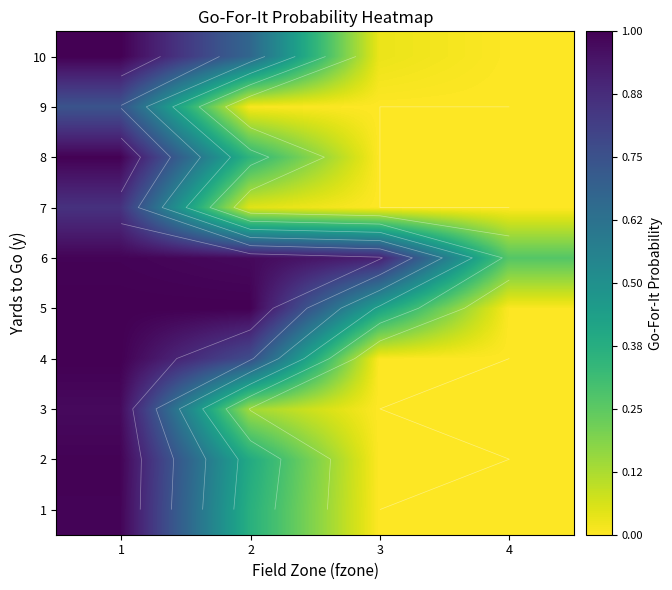

Is it true that 2 equals 1.4 at 1?

False